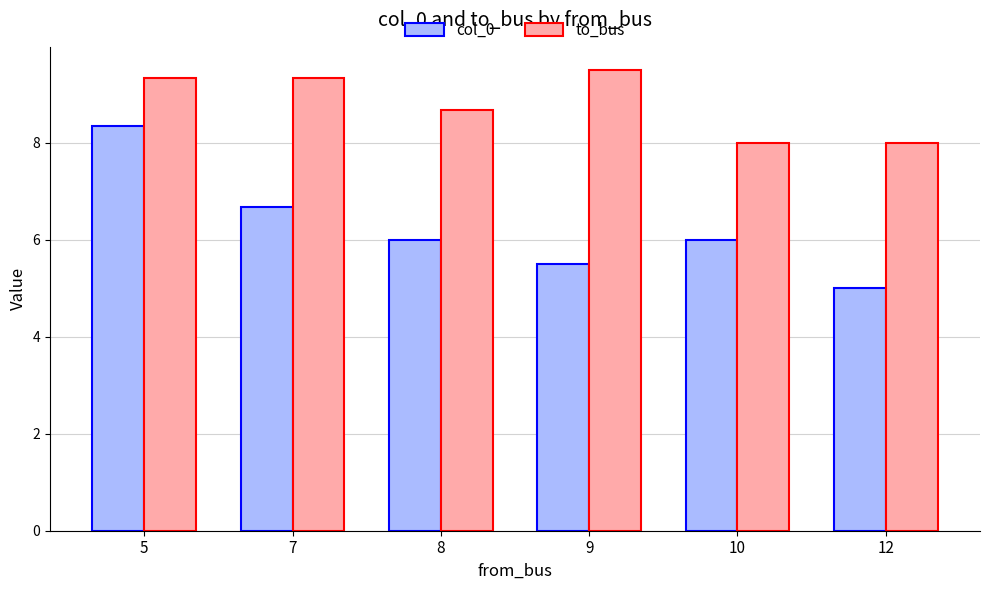

At which label does to_bus first exceed 9?

5